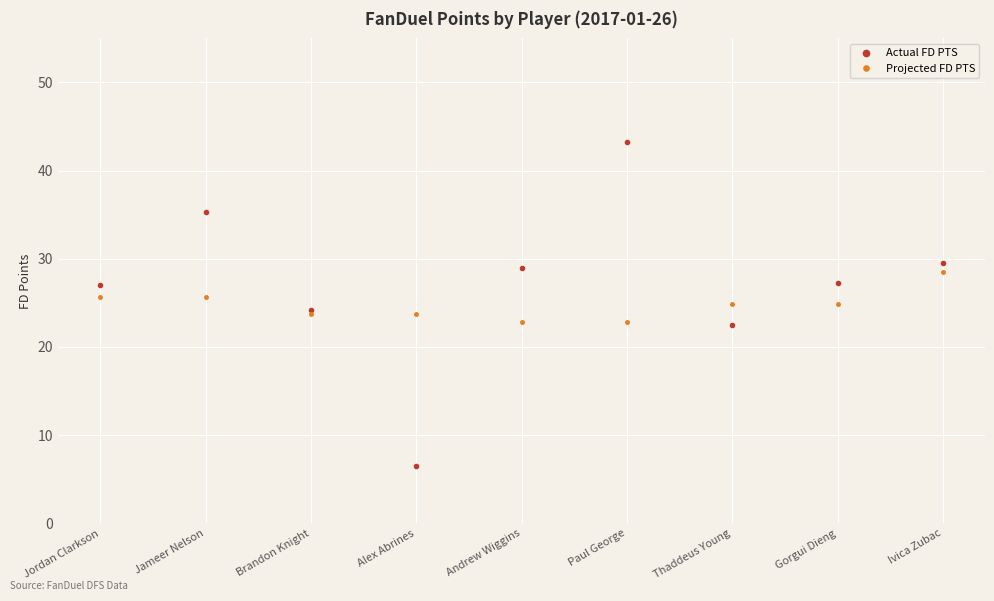

Which series ends up on top after the final intersection of Actual FD PTS and Projected FD PTS?

Actual FD PTS